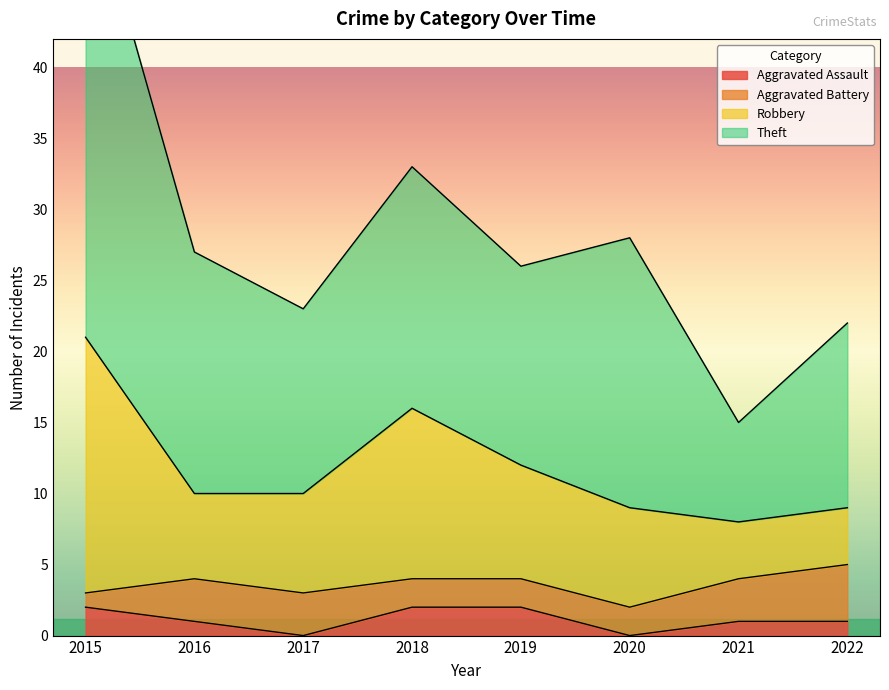

Is it true that Aggravated Assault equals 2 at 2018?

True